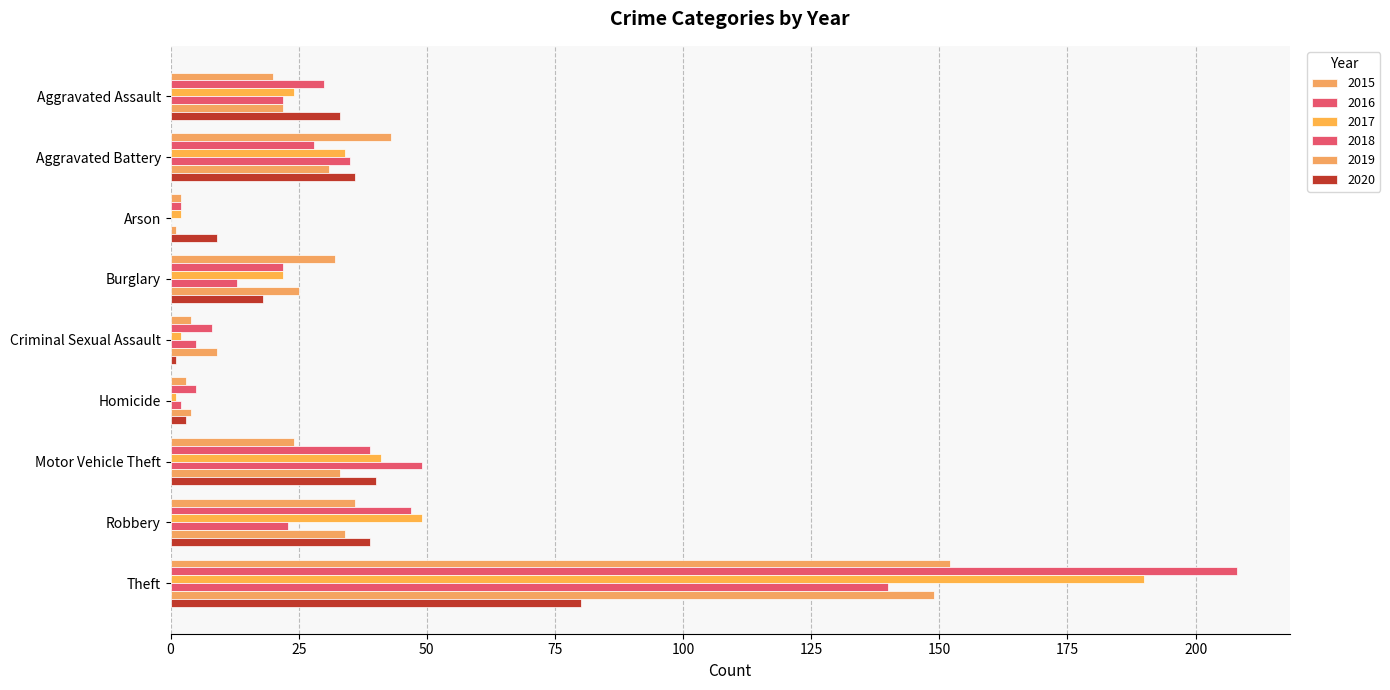

How many series are shown in this chart?

6